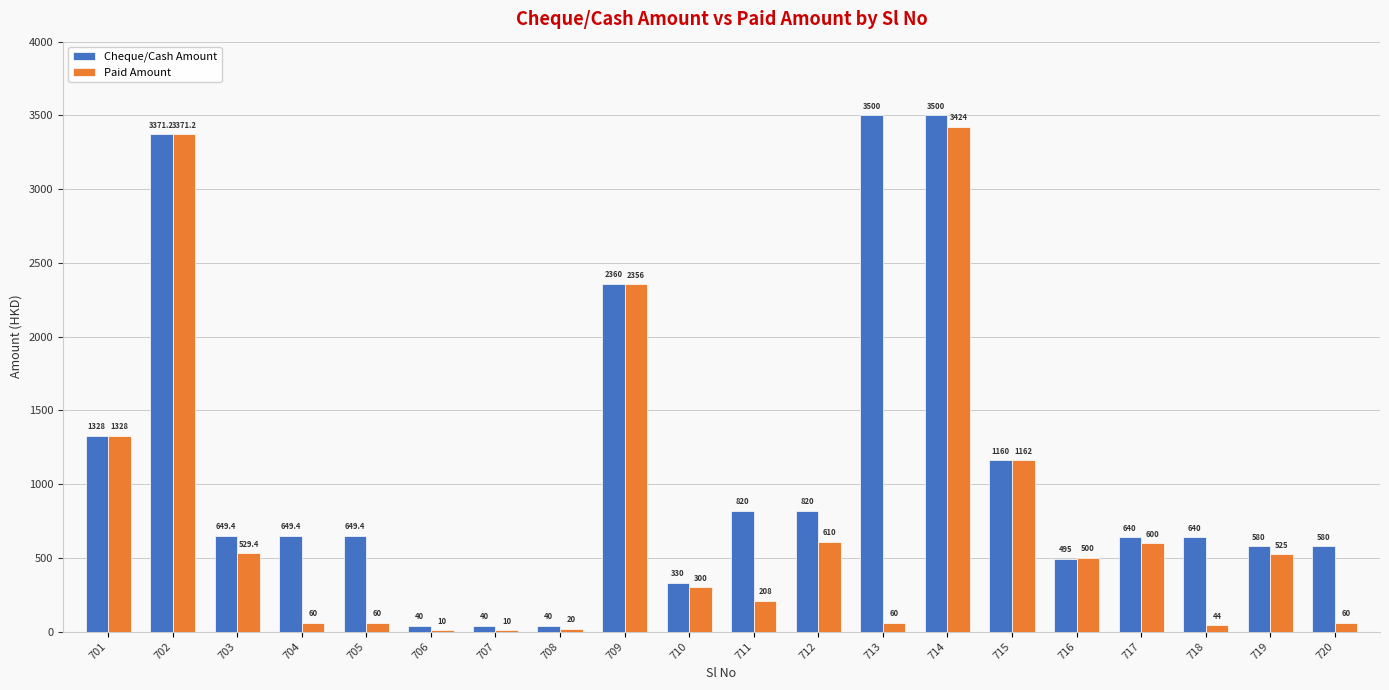

Reading left to right, extract all data points from this chart.

Cheque/Cash Amount: 1328.0	3371.2	649.4	649.4	649.4	40.0	40.0	40.0	2360.0	330.0	820.0	820.0	3500.0	3500.0	1160.0	495.0	640.0	640.0	580.0	580.0
Paid Amount: 1328.0	3371.2	529.4	60.0	60.0	10.0	10.0	20.0	2356.0	300.0	208.0	610.0	60.0	3424.0	1162.0	500.0	600.0	44.0	525.0	60.0